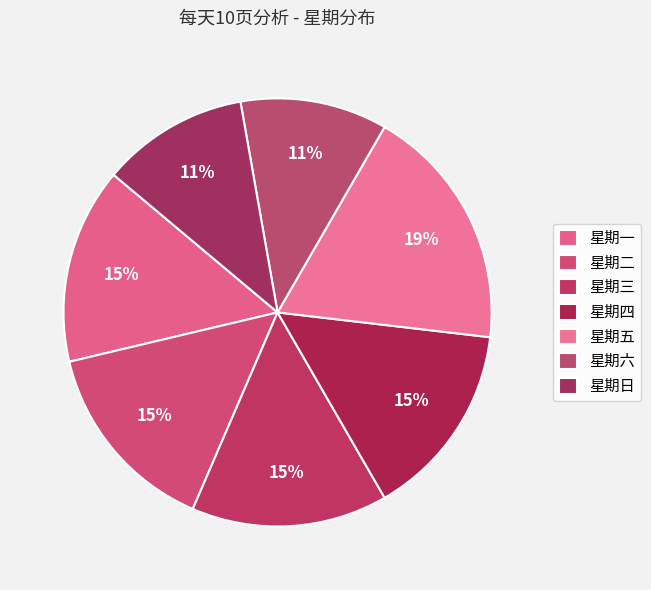

How many segments does this pie chart have?

7